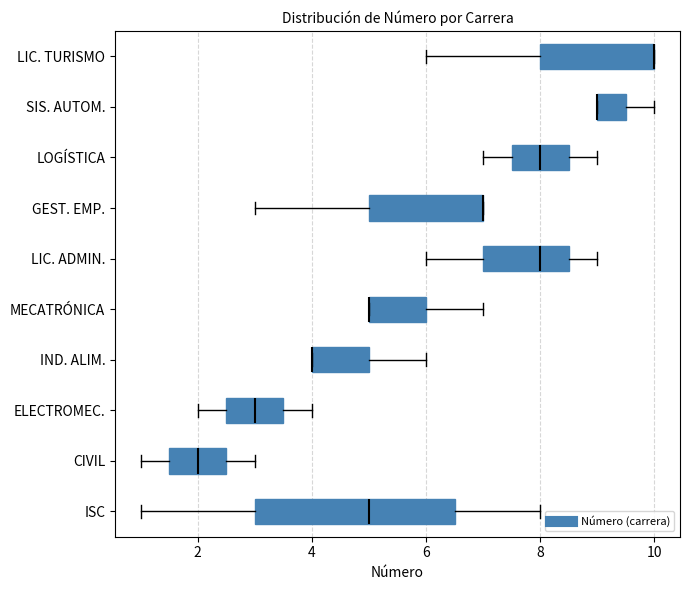

Where is the left edge of the box for GEST. EMP. on the x-axis? The values are not printed on the chart, so give them approximately, as read against the axis.

5.0